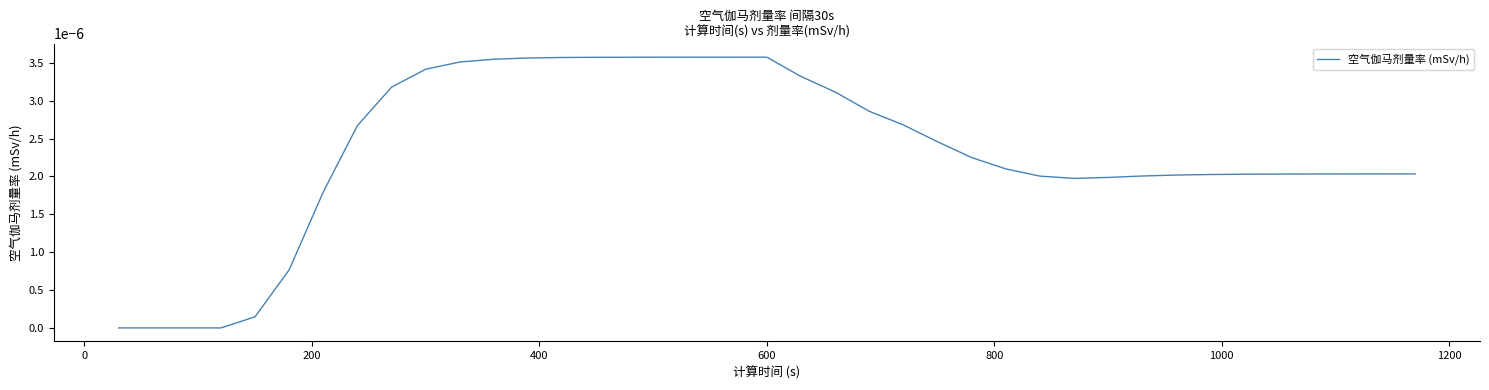

Does the chart display data point markers on the line(s)?

No